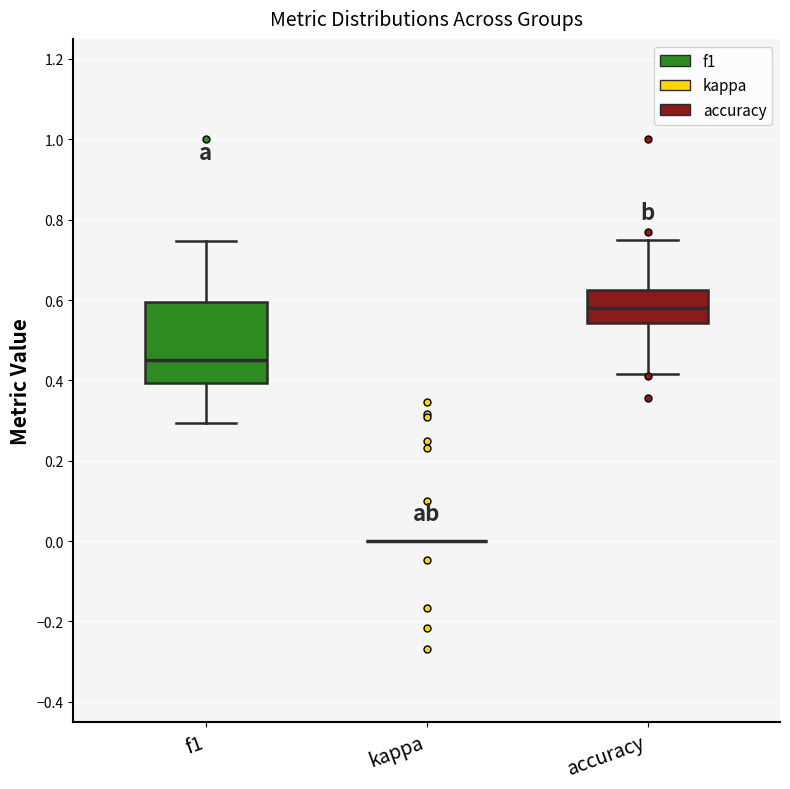

Reading left to right, read every box against the y-axis: the position of its median line, the range the box covers, and the ends of its whiskers. The values are not printed on the chart, so give them approximately, as read against the axis.

f1: median 0.46, box 0.40 to 0.60, whiskers 0.30 to 0.74
kappa: box collapsed to a line at 0.00, whiskers 0.00 to 0.00
accuracy: median 0.58, box 0.54 to 0.62, whiskers 0.42 to 0.76